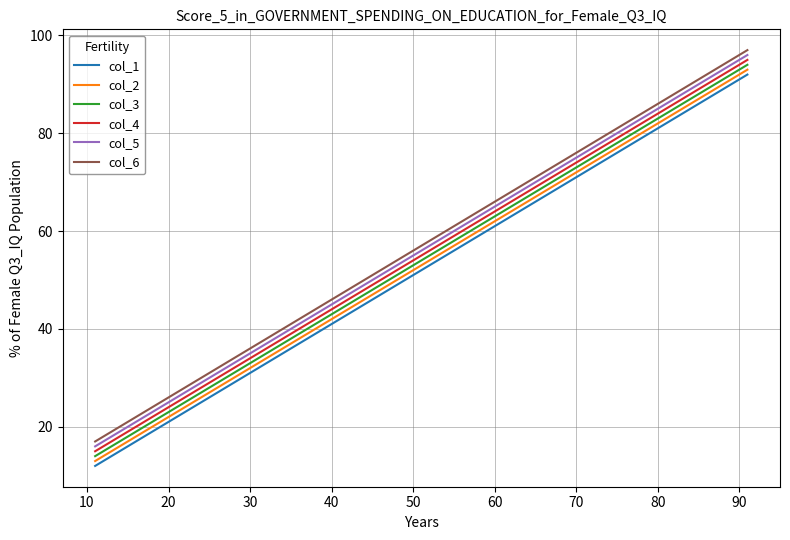

What is the difference between the maximum and minimum values in the col_6 series?

80